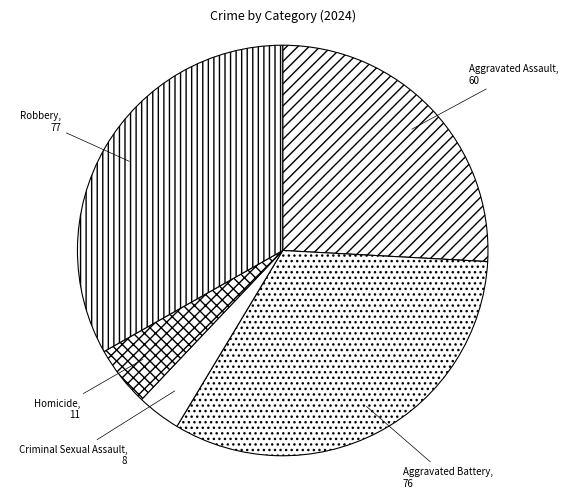

Which has a higher value, Homicide or Aggravated Assault?

Aggravated Assault